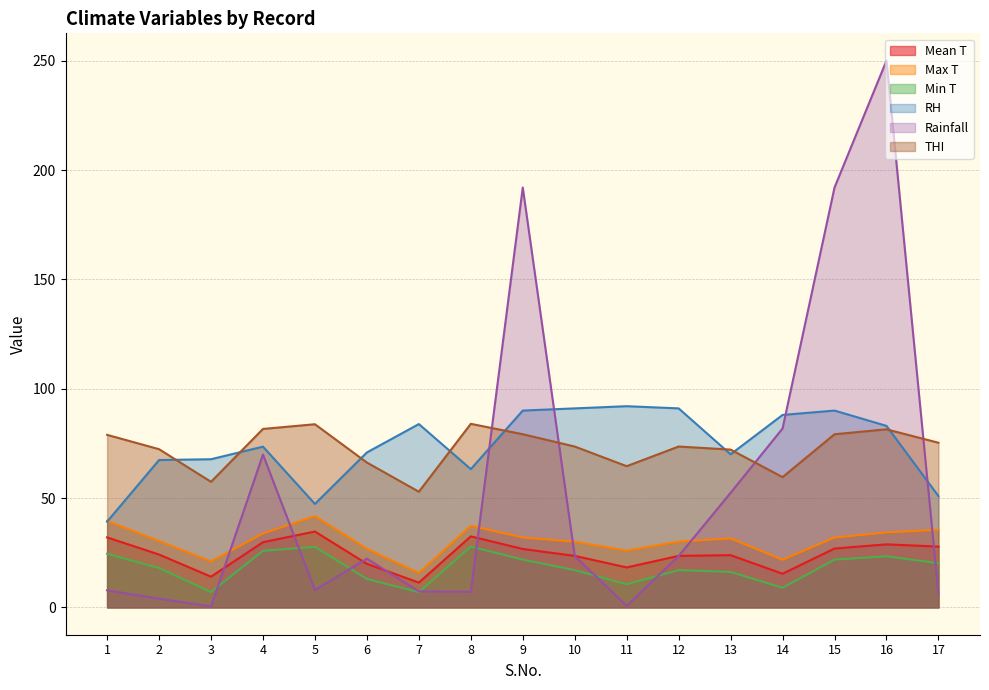

The Rainfall series shows 7.9 at 5. True or false?

True